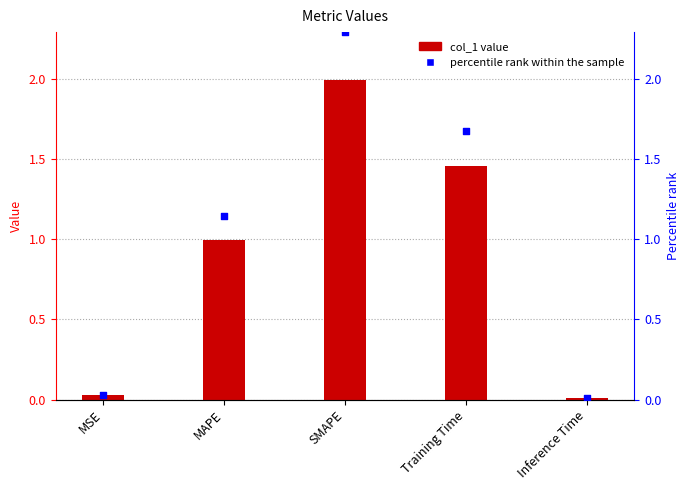

What is the total value across all series at Training Time?

3.1